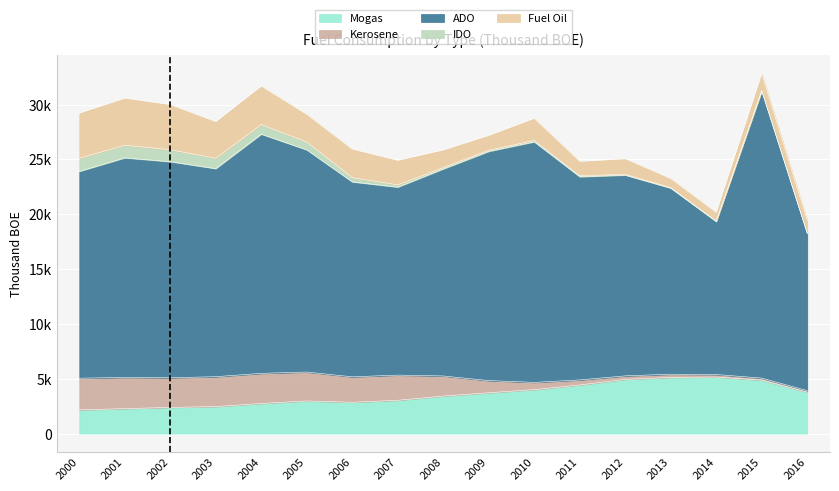

Reading left to right, extract all data points from this chart.

Mogas: 2158	2273	2384	2460	2744	2974	2852	3035	3420	3722	4006	4432	4941	5121	5157	4879	3776
Kerosene: 2889	2848	2708	2725	2747	2636	2324	2295	1832	1108	660	460	321	292	225	178	137
ADO: 18858	20018	19698	18973	21808	20257	17770	17141	18875	20898	21931	18522	18302	16961	13947	26172	14330
IDO: 1196	1155	1092	950	875	723	392	212	127	110	133	98	72	62	48	44	31
Fuel Oil: 4114	4291	4116	3338	3515	2511	2598	2228	1602	1348	2014	1305	1421	818	781	1563	1166